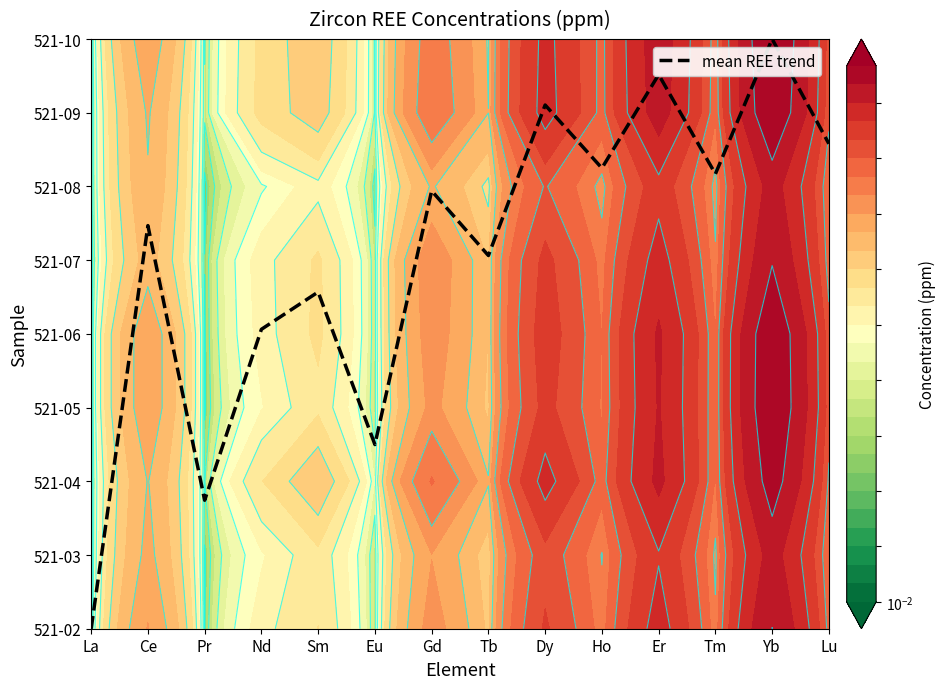

How many categories are shown in the chart?

14